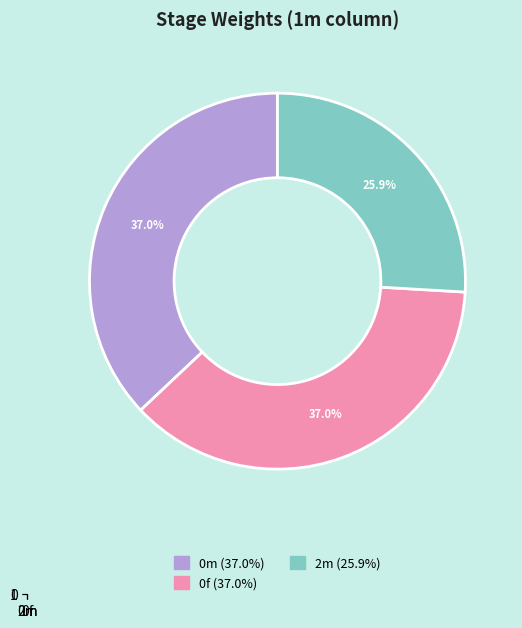

Is it true that 1f is 0% of the pie?

True